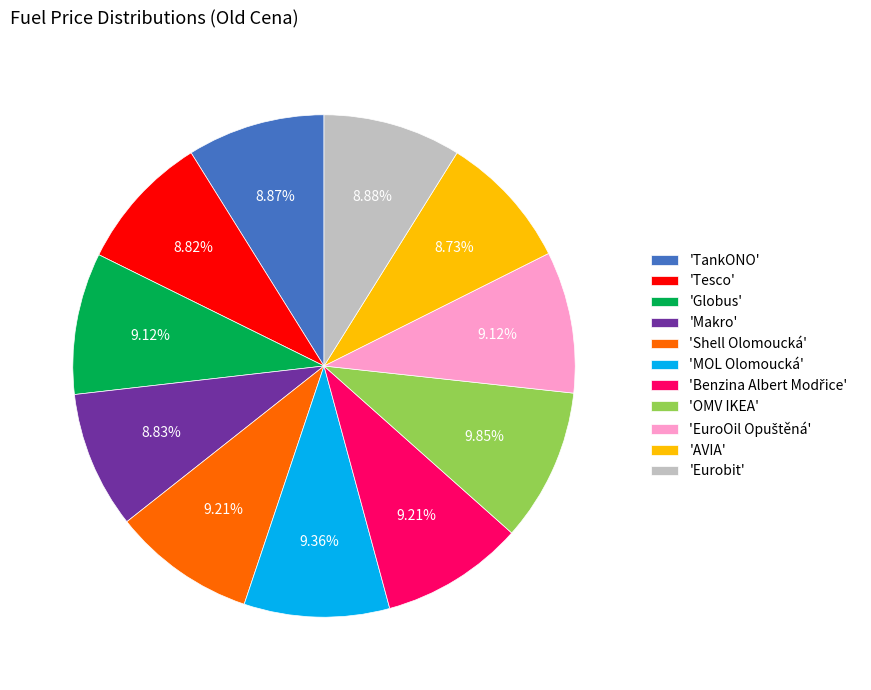

Is there any slice that represents more than half of the pie?

No